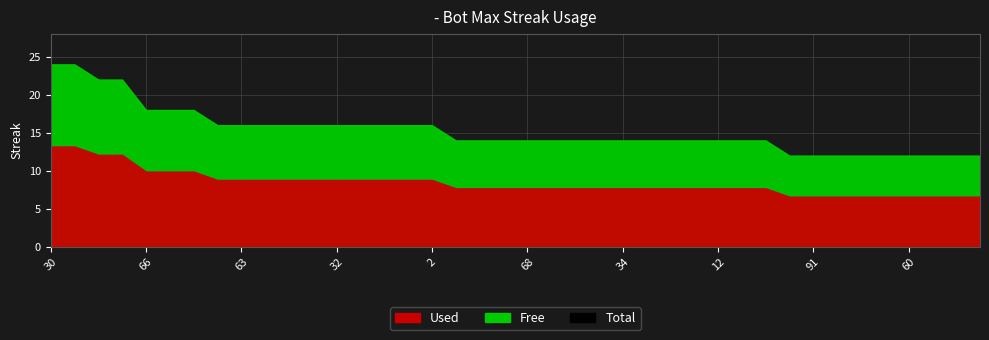

What is the greatest value displayed?

24